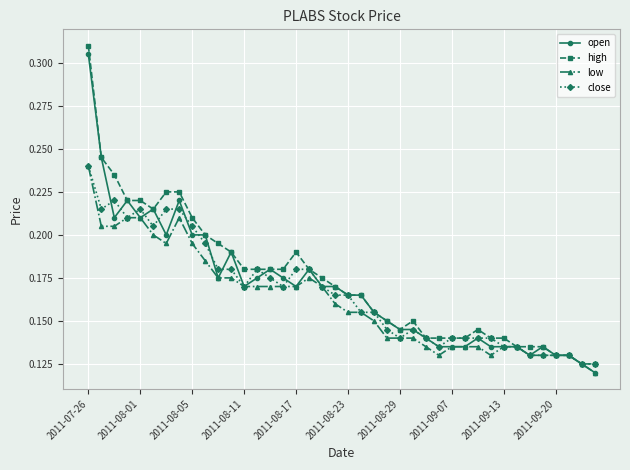

True or false: low has more than 1 points higher than both neighbors.

True